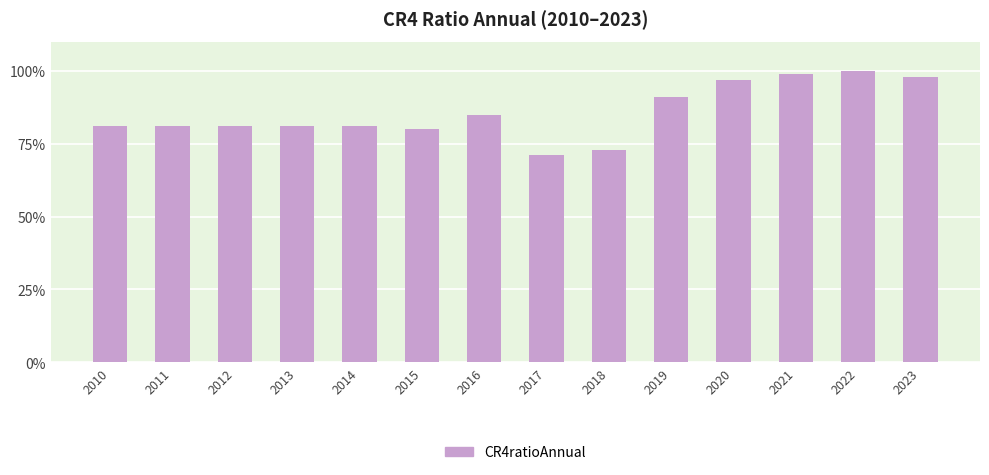

True or false: the data shows 0.9 at 2018.

False